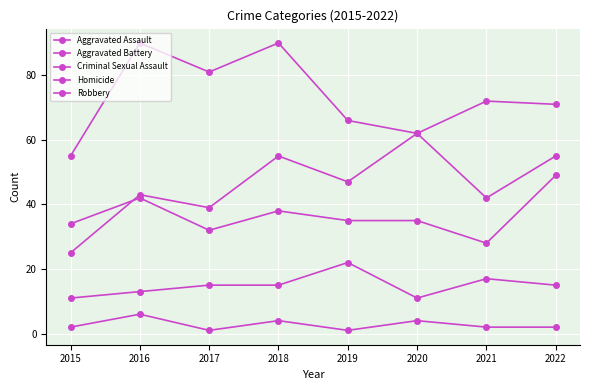

How many interior local peaks does the Robbery series have?

3